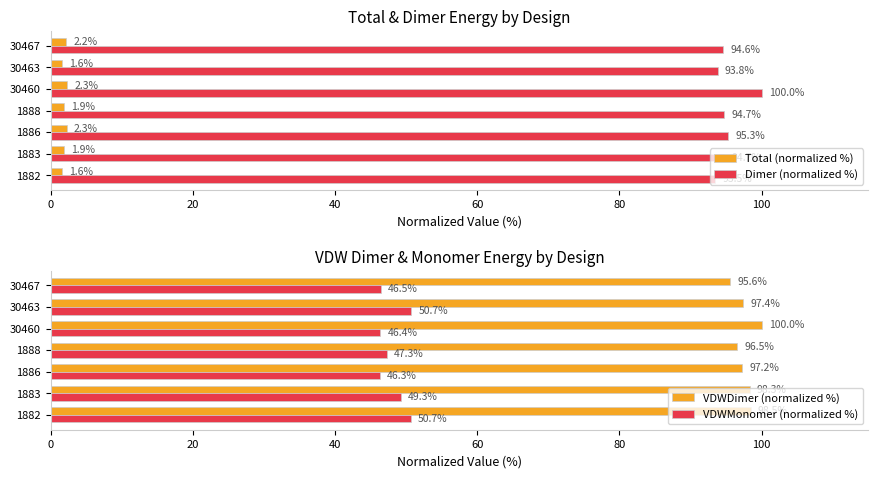

Which series has the largest total across all categories?

VDWDimer (normalized %)